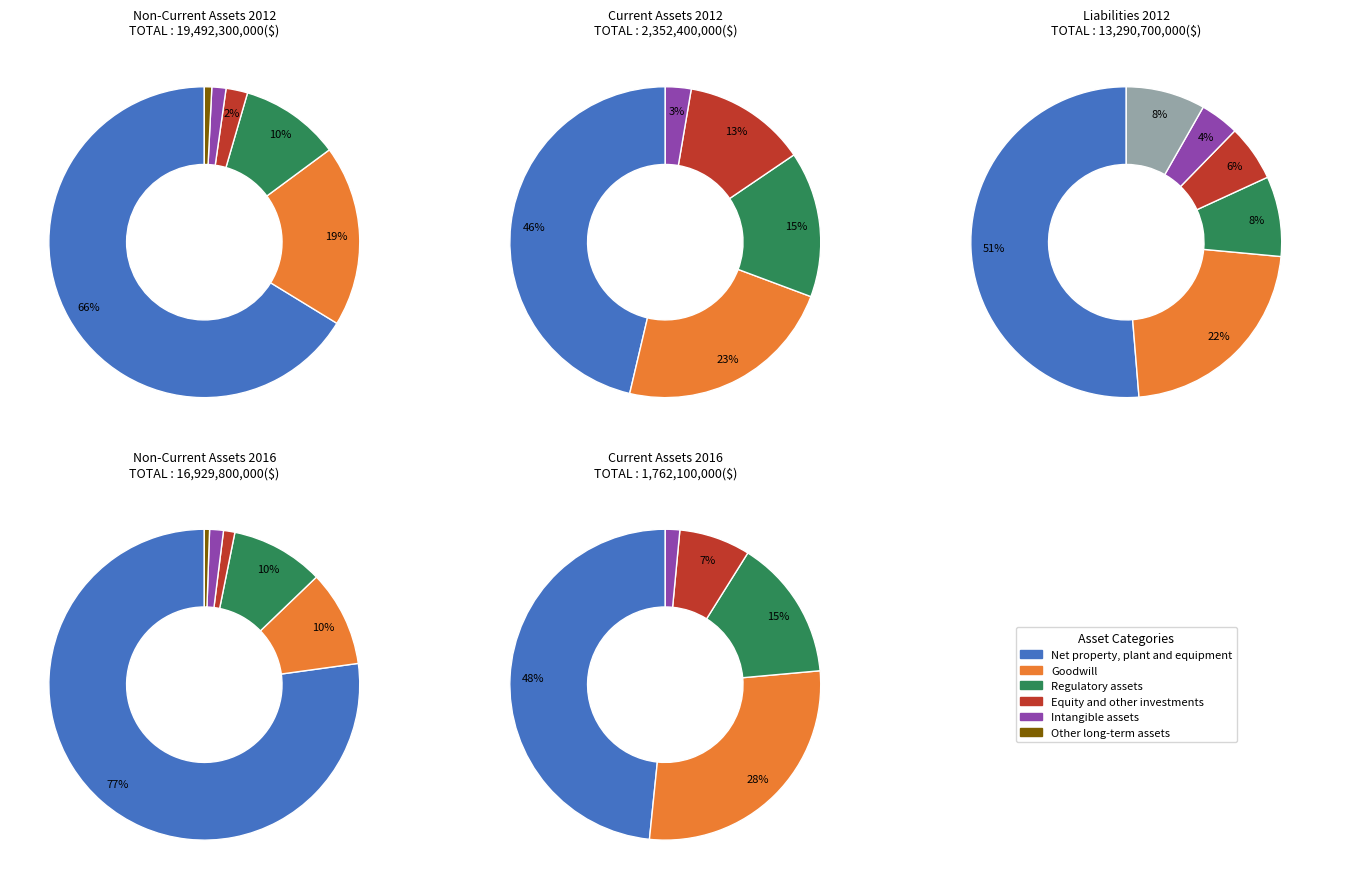

What is the smallest slice in the pie chart?

Other long-term assets